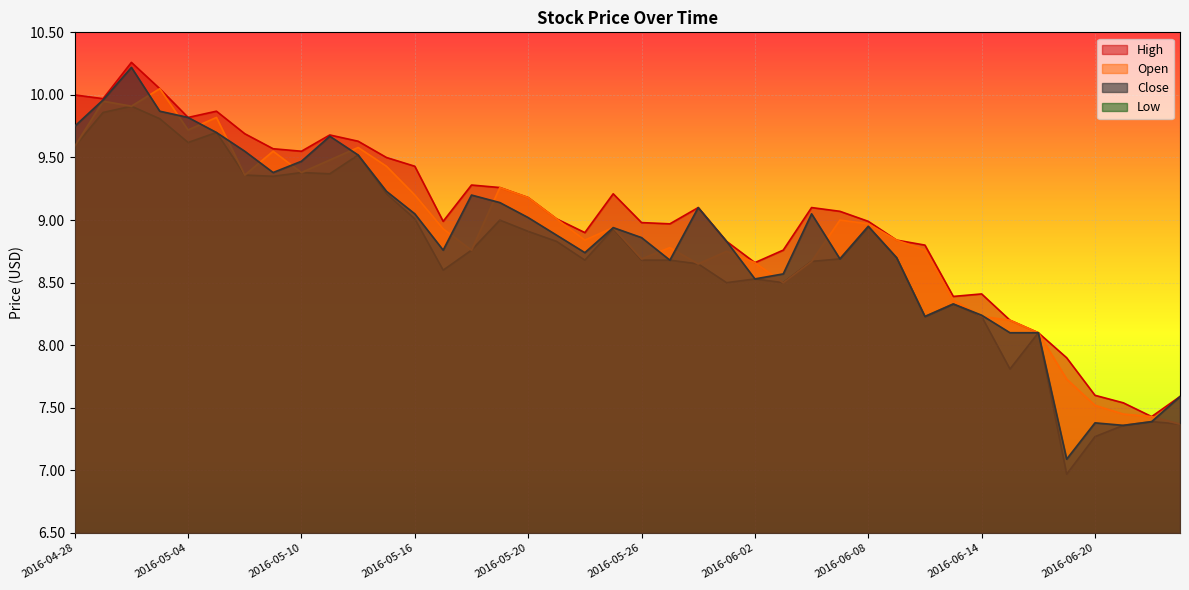

What is the value of the Open point at the 31st from the left?

8.8